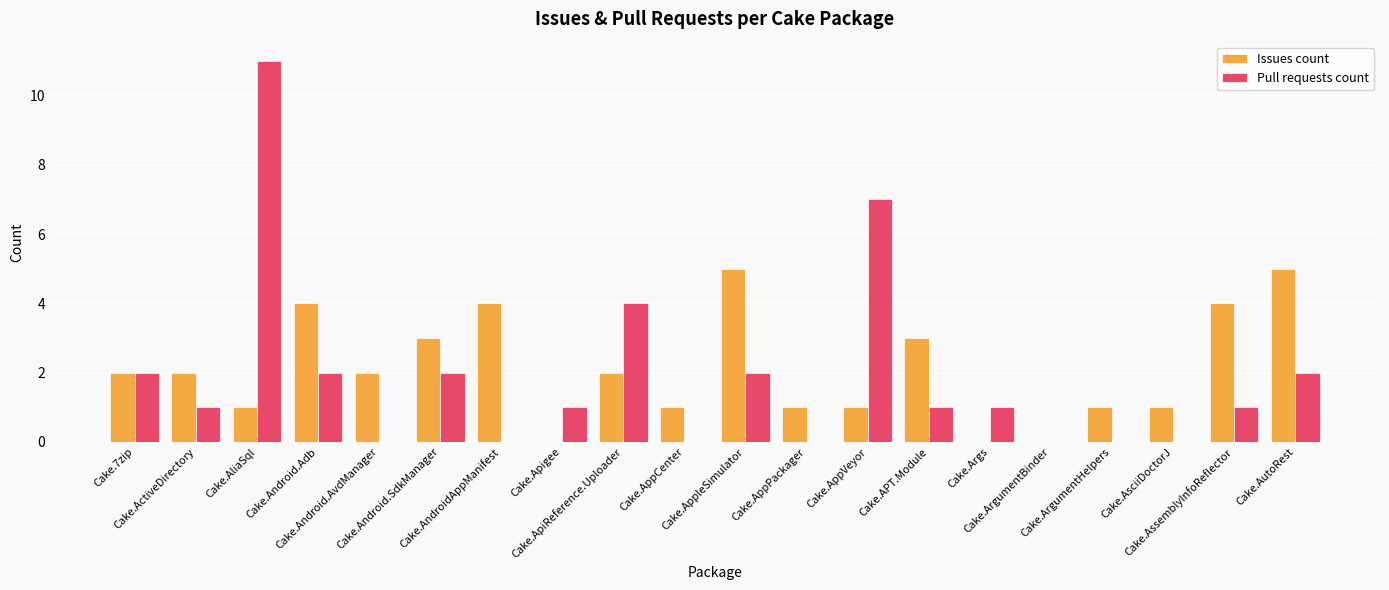

What is the sum of all Pull requests count values?

37